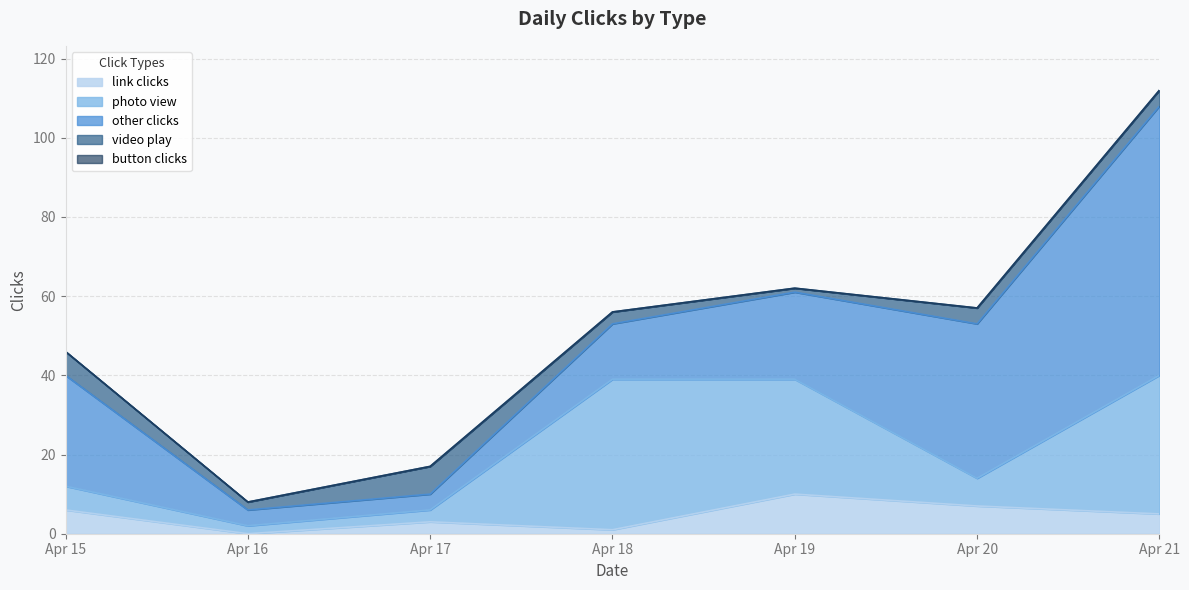

How many video play values are between 2 and 6?

5